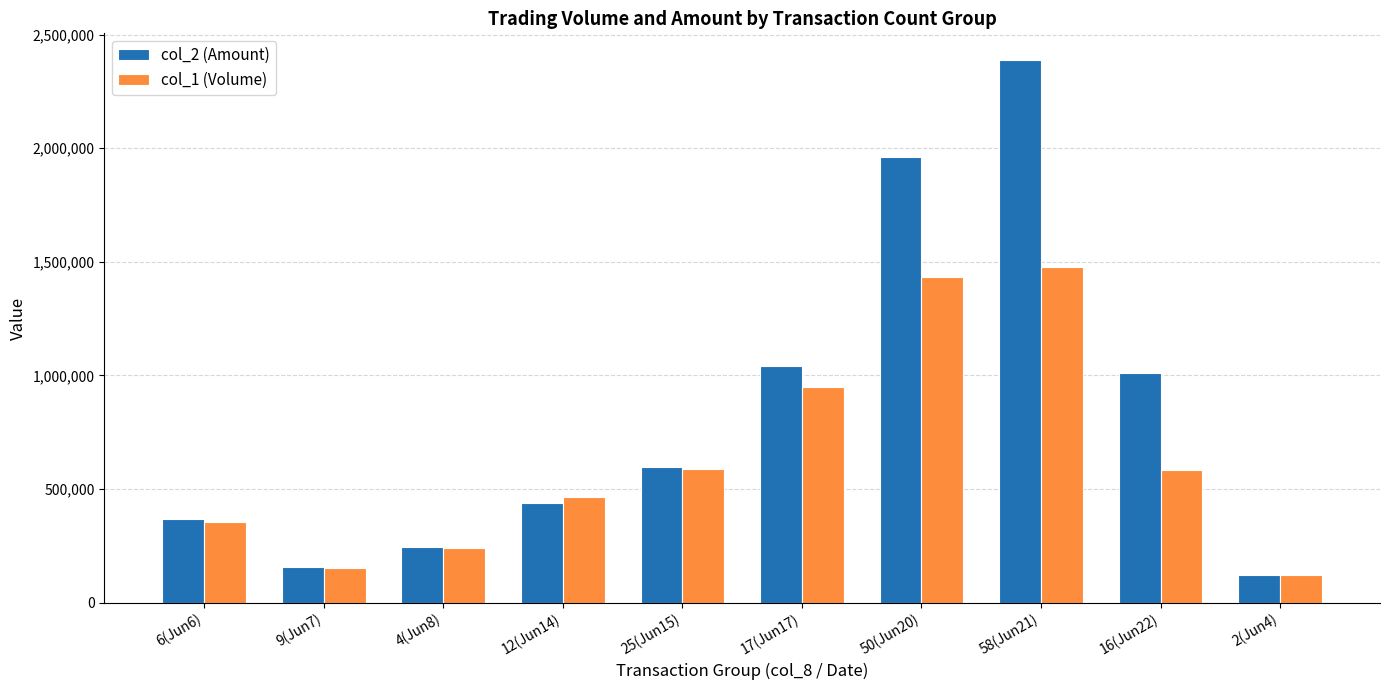

True or false: col_1 (Volume) has a value of 153000 at 9(Jun7).

True